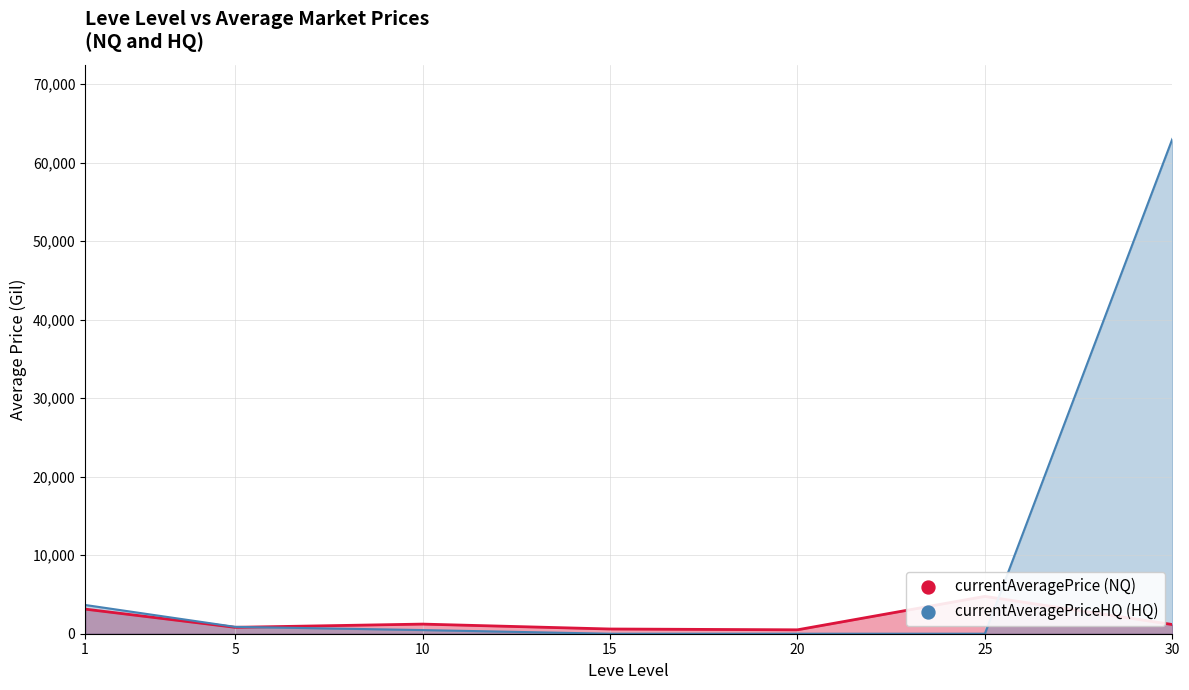

Which series has the largest Y range (max minus min)?

currentAveragePriceHQ